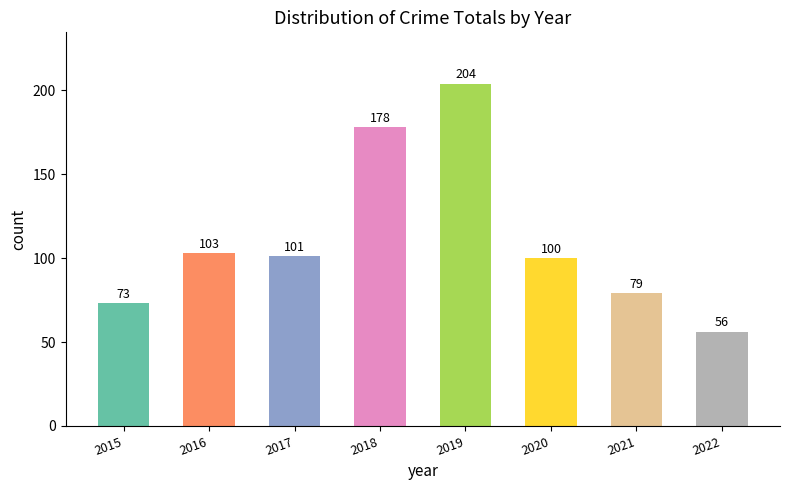

What is the value of the 1st bar from the left?

73